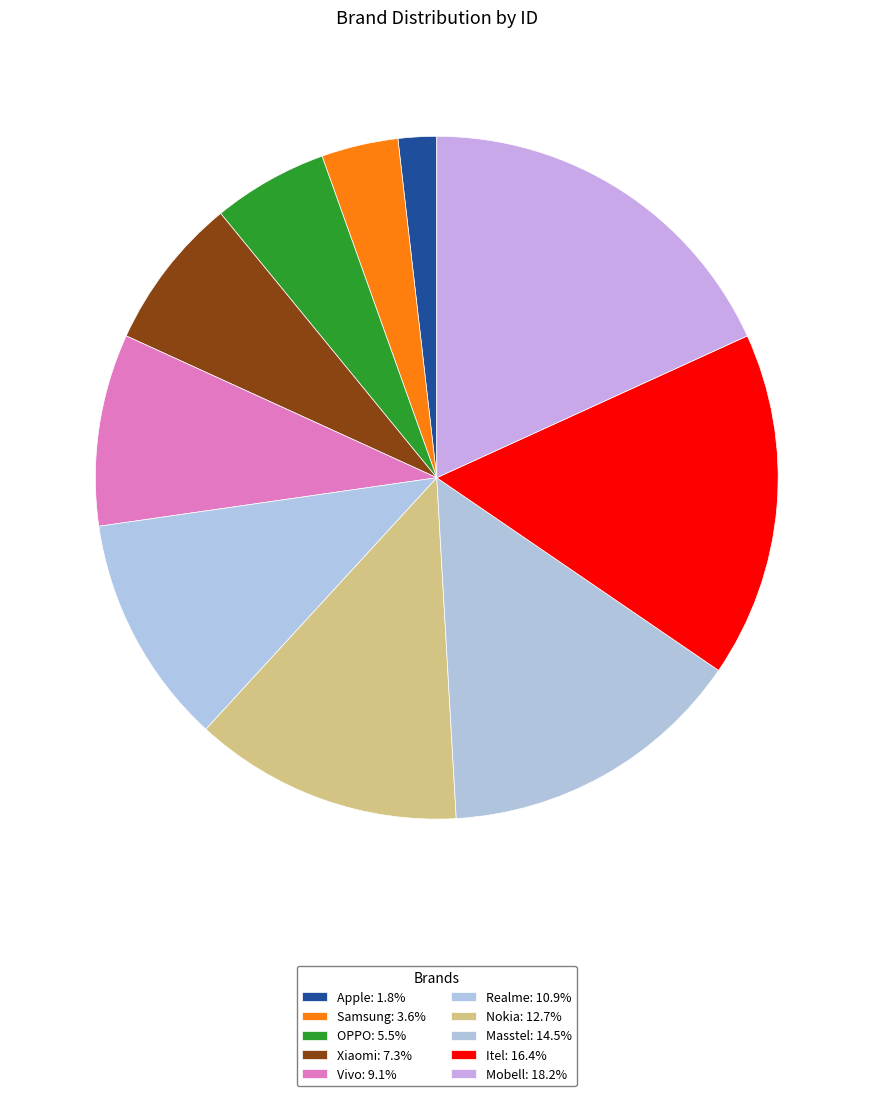

How many slices are in this pie chart?

10